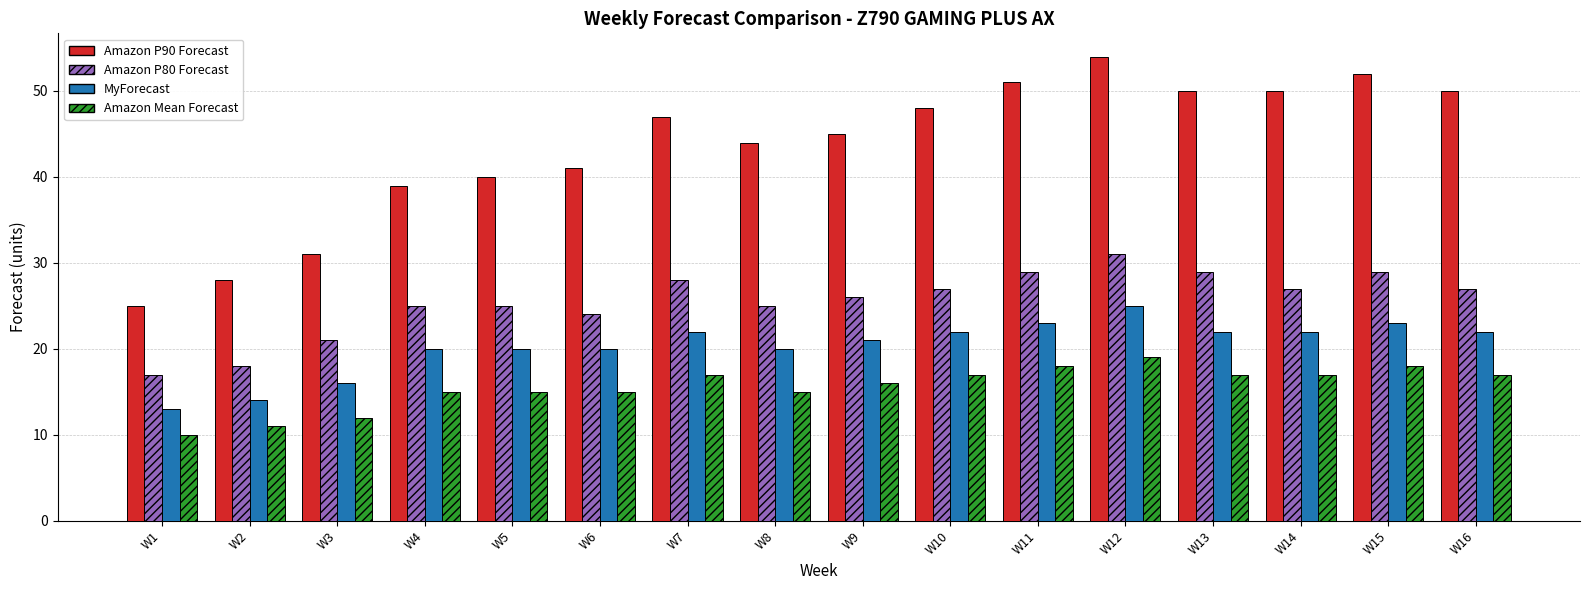

What is the approximate value of Amazon P90 Forecast at W7?

47